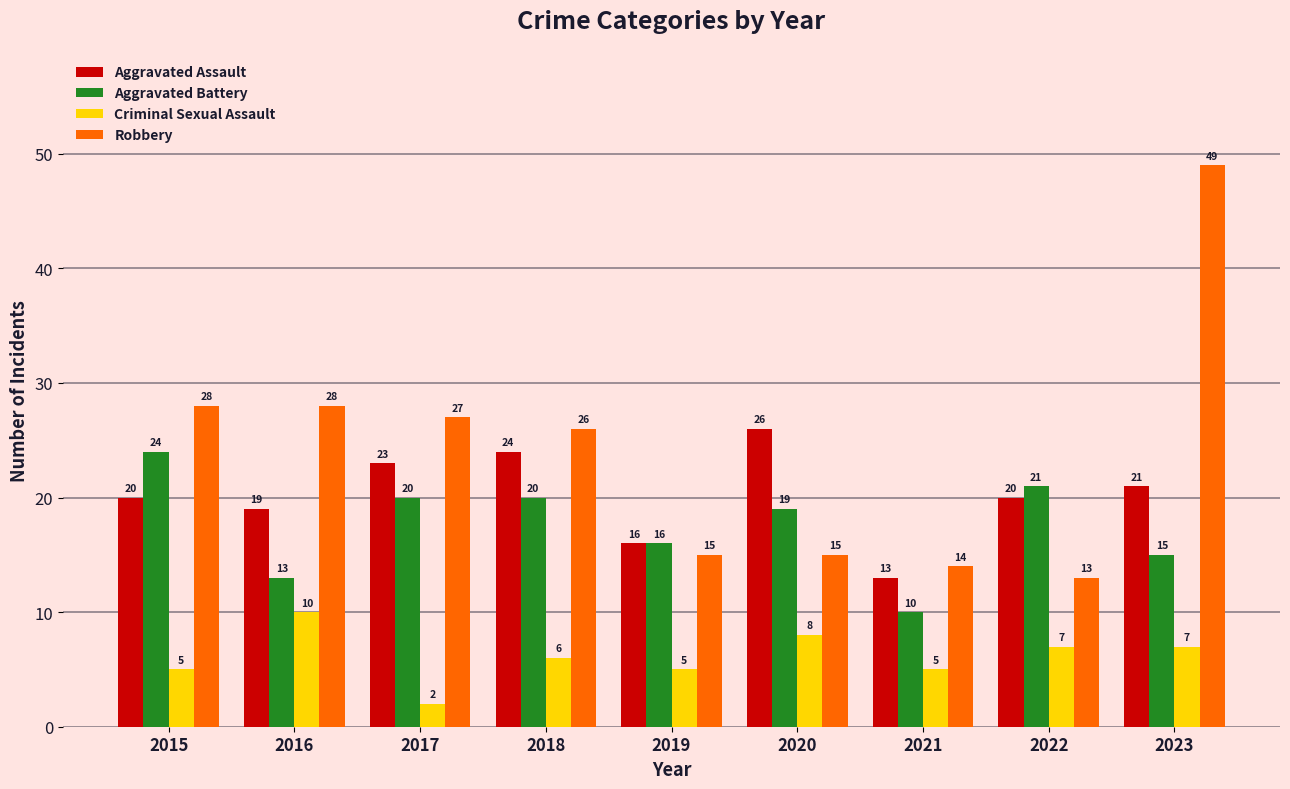

What are all the series names shown in the legend?

Aggravated Assault, Aggravated Battery, Criminal Sexual Assault, Robbery